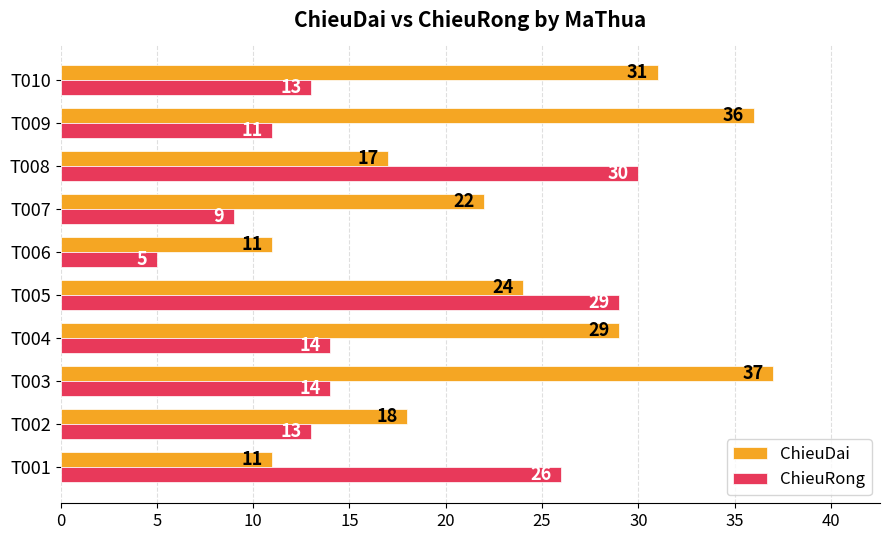

What value does the ChieuRong series have at T008?

30